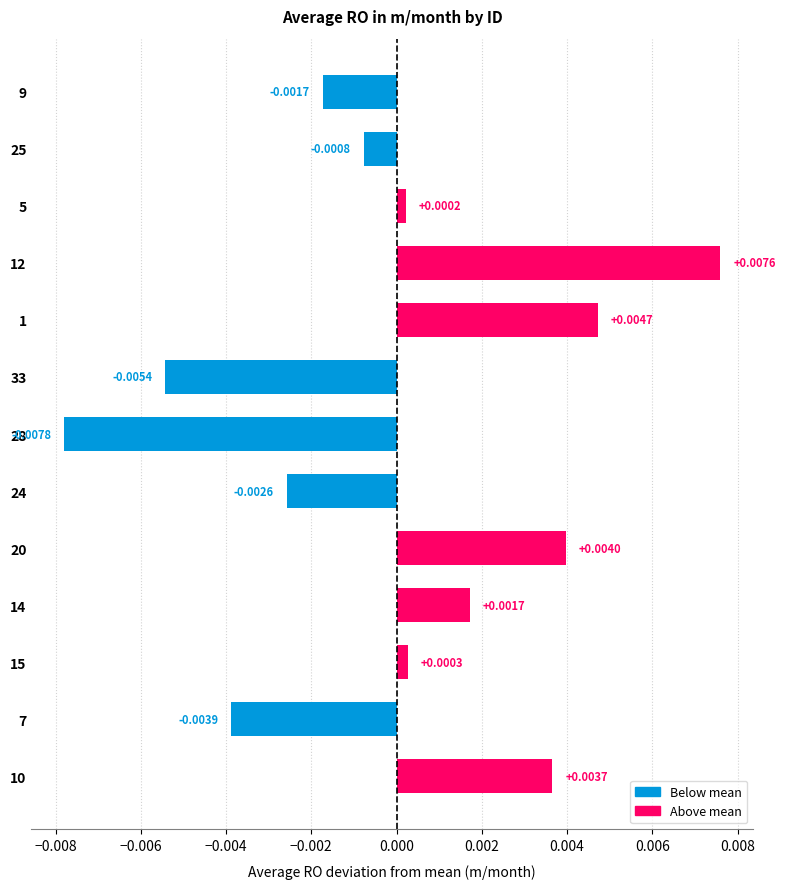

Which has a higher value, 24 or 20?

20